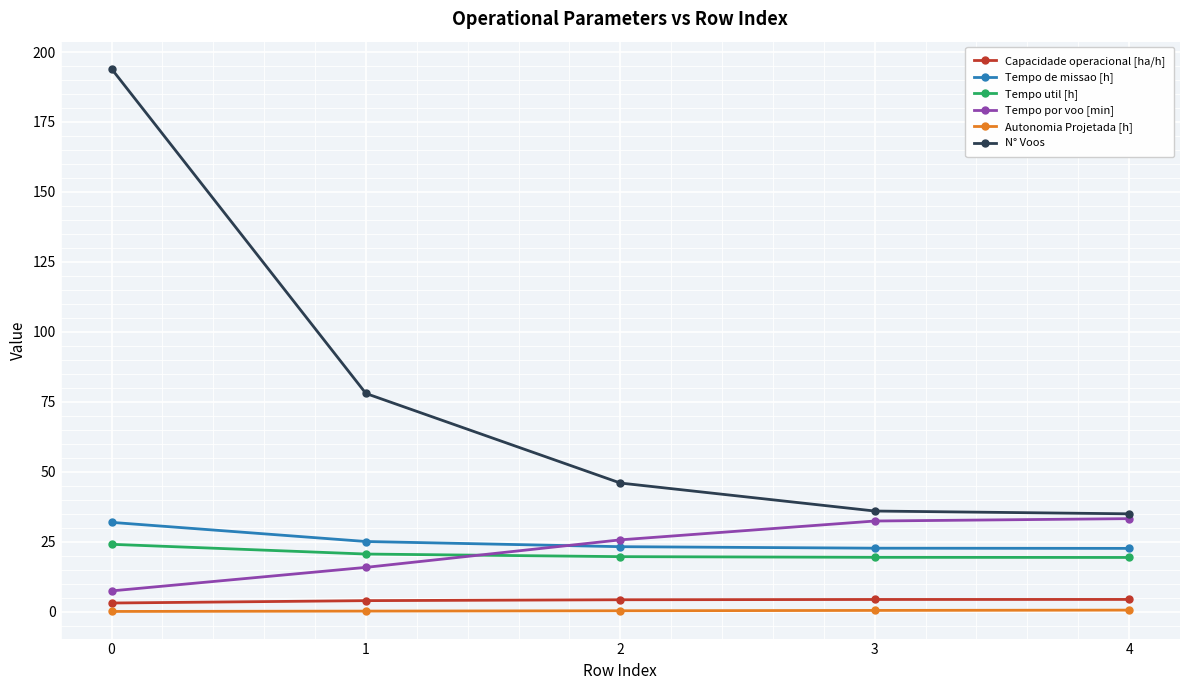

How many lines are shown in the chart?

6